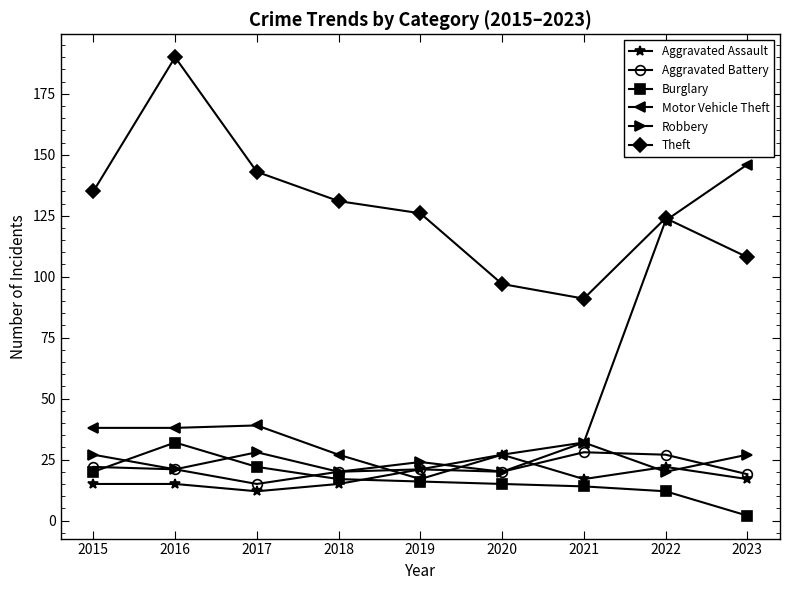

How many interior local valleys does the Aggravated Battery series have?

2